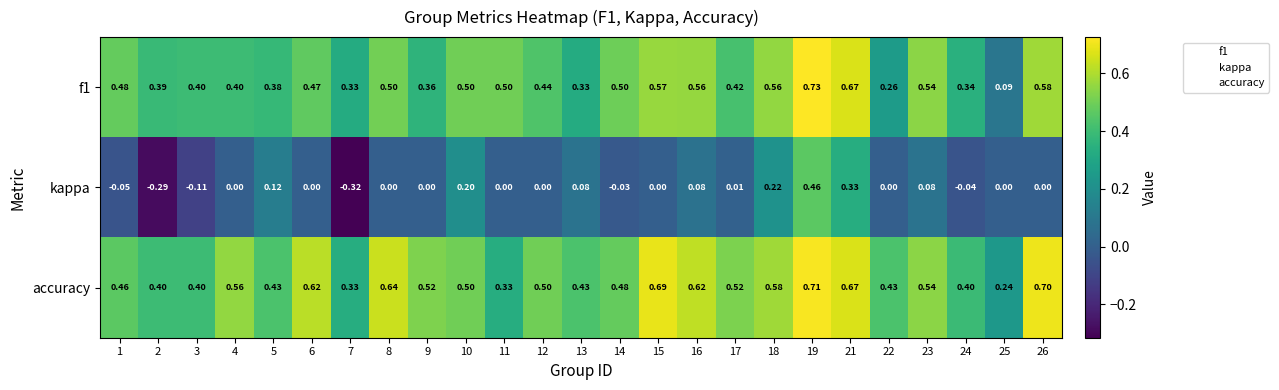

Which series has the widest spread of values?

kappa